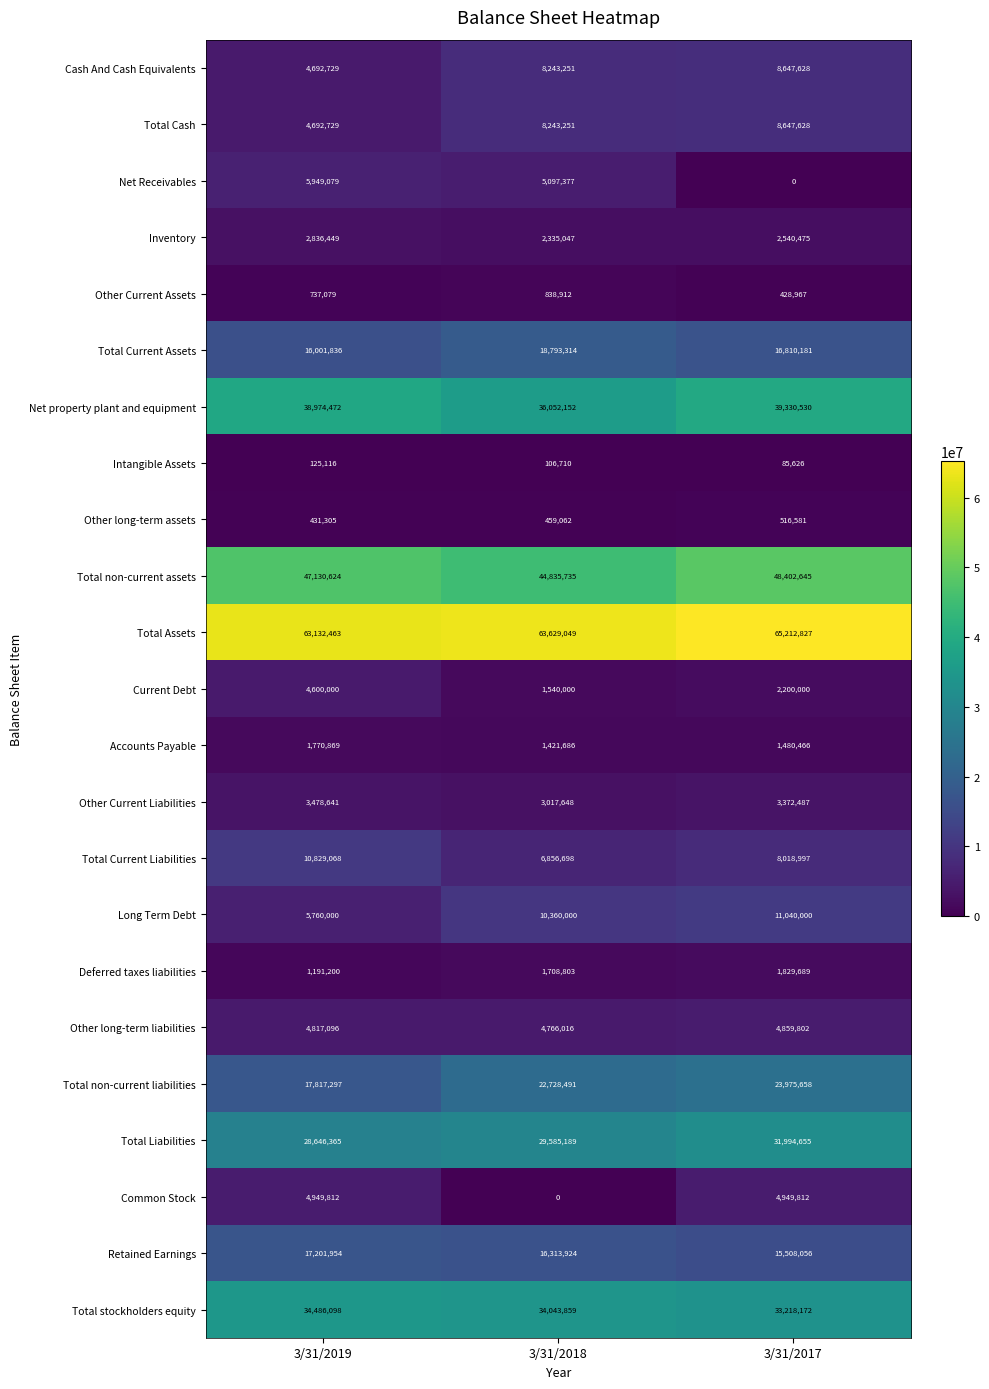

At which category is the sum across all series the highest?

3/31/2017